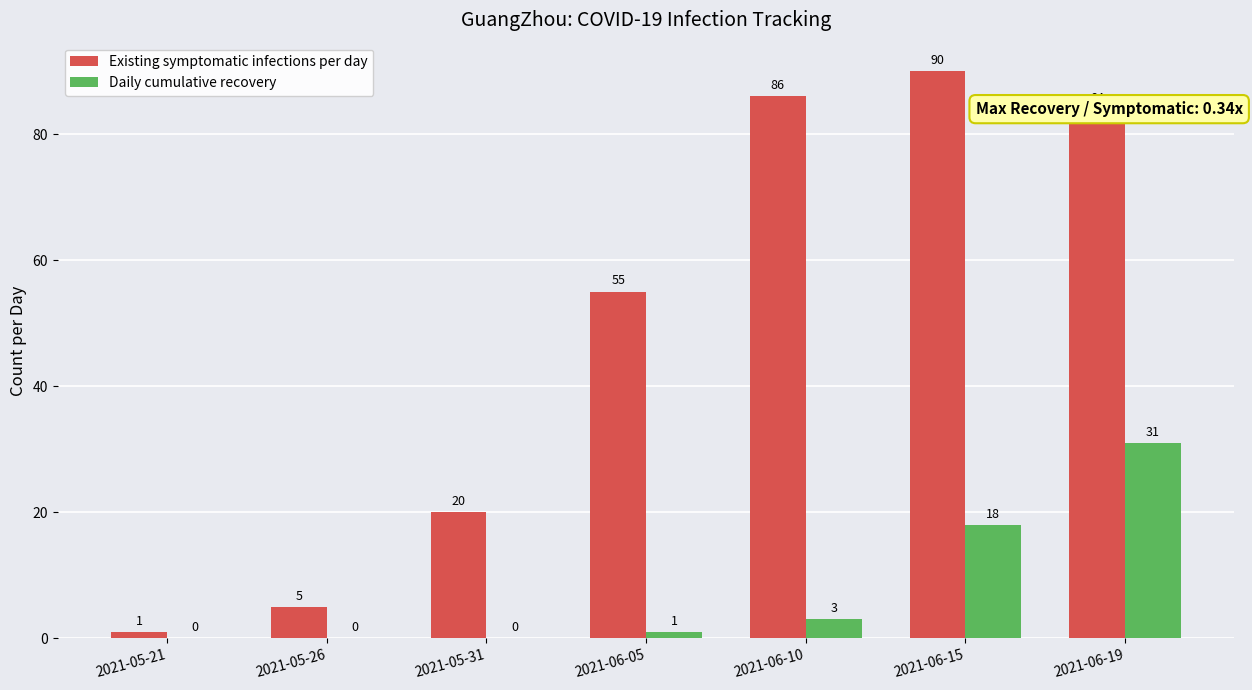

Reading right to left, transcribe all the data shown in this chart.

Existing symptomatic infections per day: 2021-06-19=84	2021-06-15=90	2021-06-10=86	2021-06-05=55	2021-05-31=20	2021-05-26=5	2021-05-21=1
Daily cumulative recovery: 2021-06-19=31	2021-06-15=18	2021-06-10=3	2021-06-05=1	2021-05-31=0	2021-05-26=0	2021-05-21=0